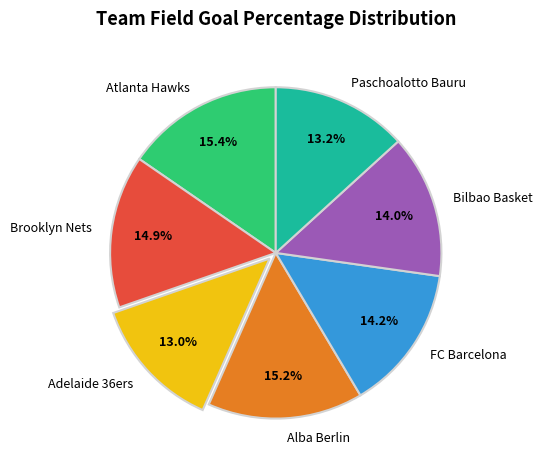

Combined, do Paschoalotto Bauru and Alba Berlin account for over 50%?

No